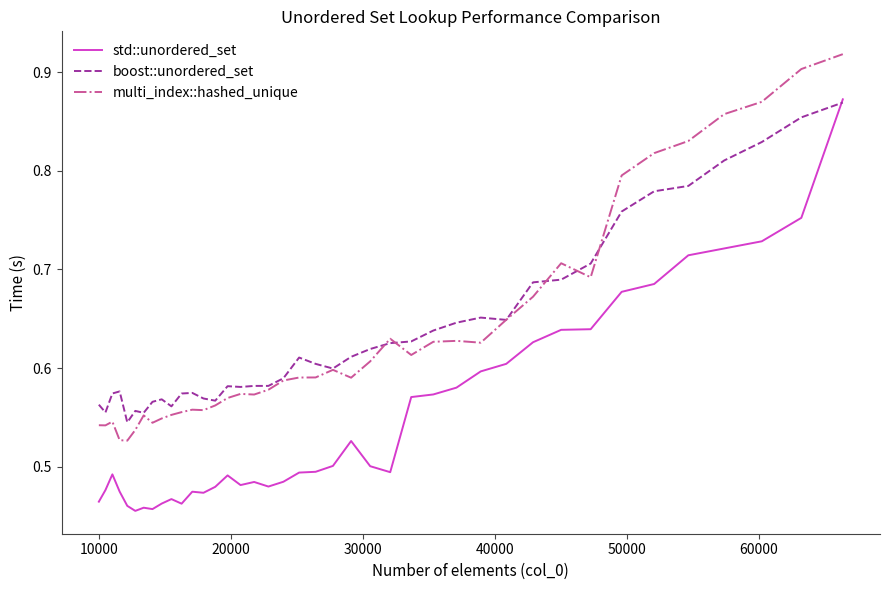

Which series has the largest range (max minus min)?

std::unordered_set